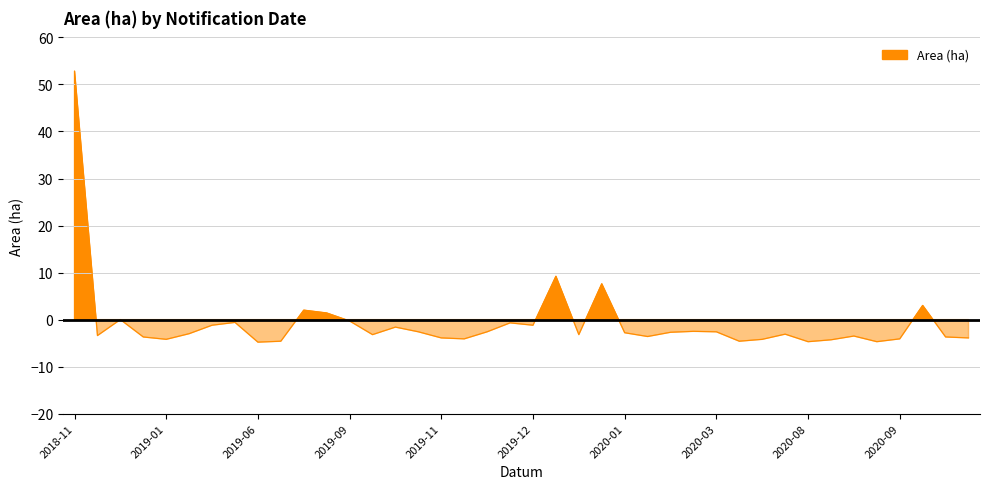

What is the value of the 35th point from the left?

-3.5